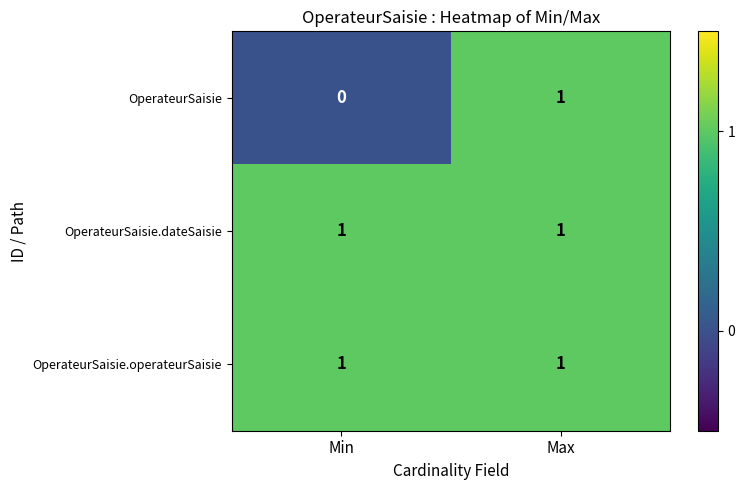

The OperateurSaisie series shows 0 at Max. True or false?

False